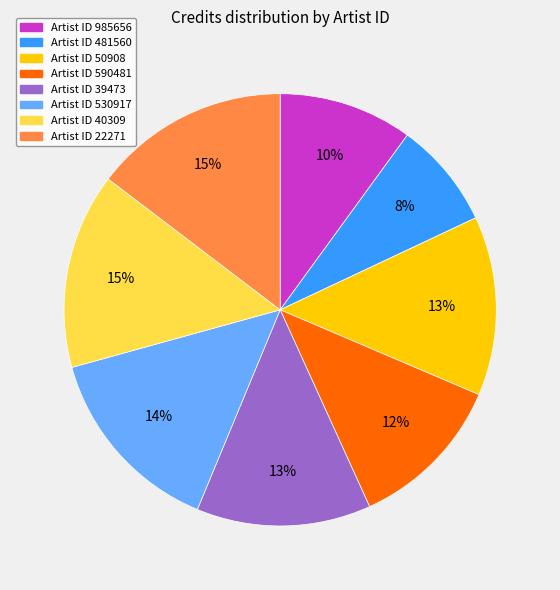

Is there a majority slice in this chart?

No